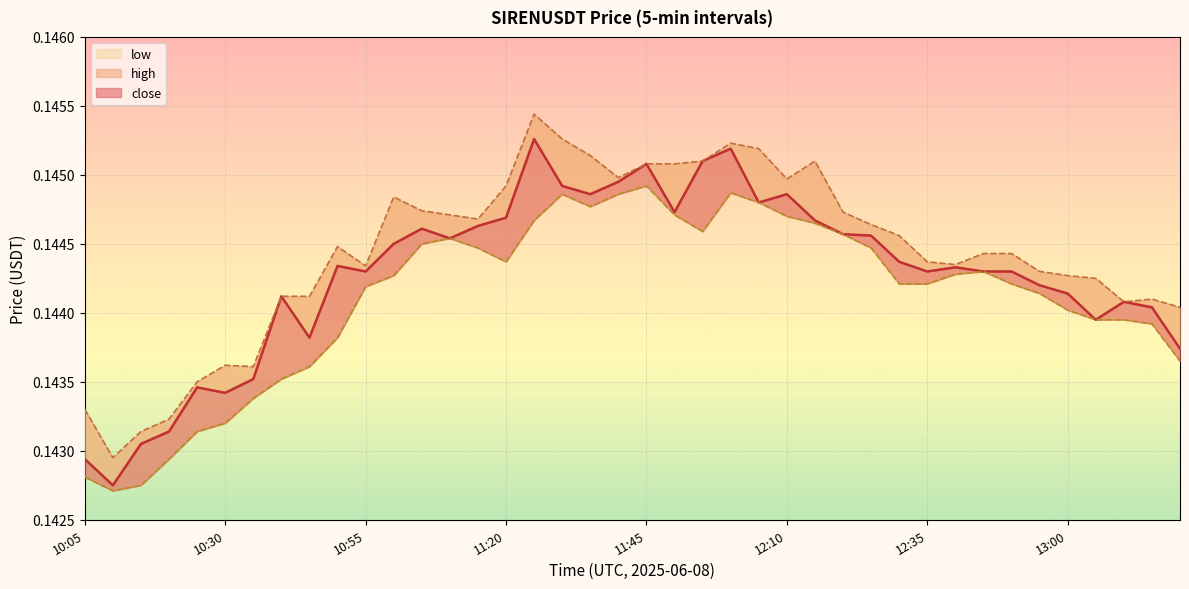

Is the value of close at 11:40 greater than the value of low at 11:50?

Yes